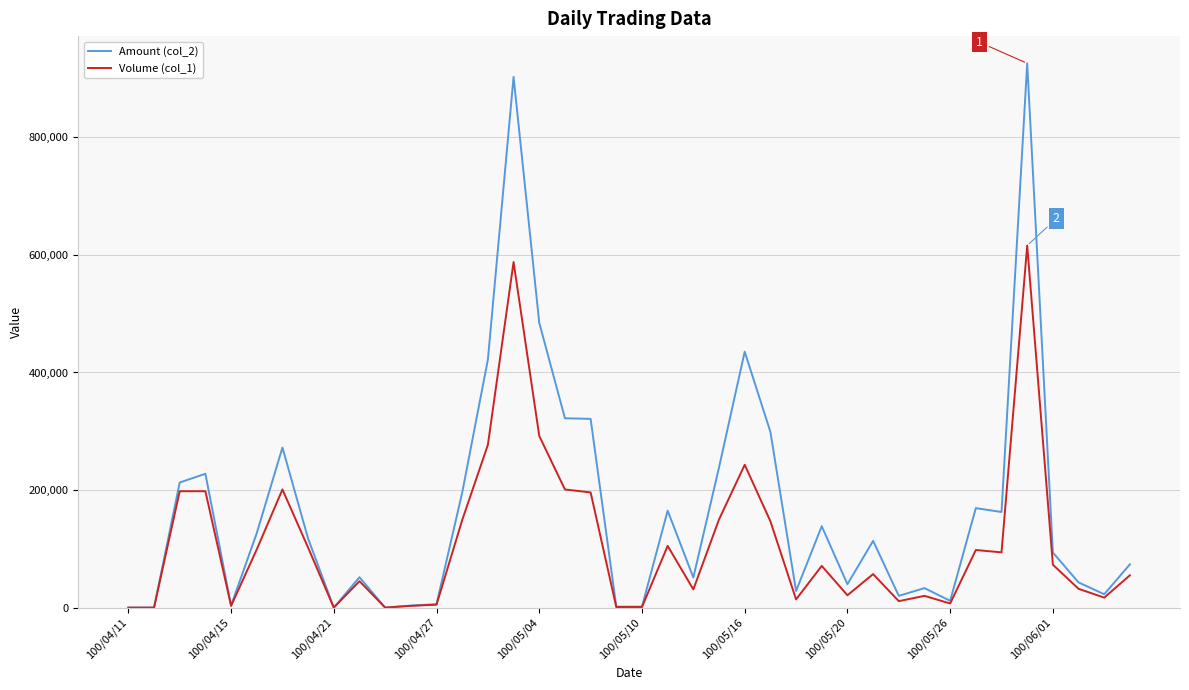

Rank the series by their average value, from highest to lowest.

Amount (col_2), Volume (col_1)